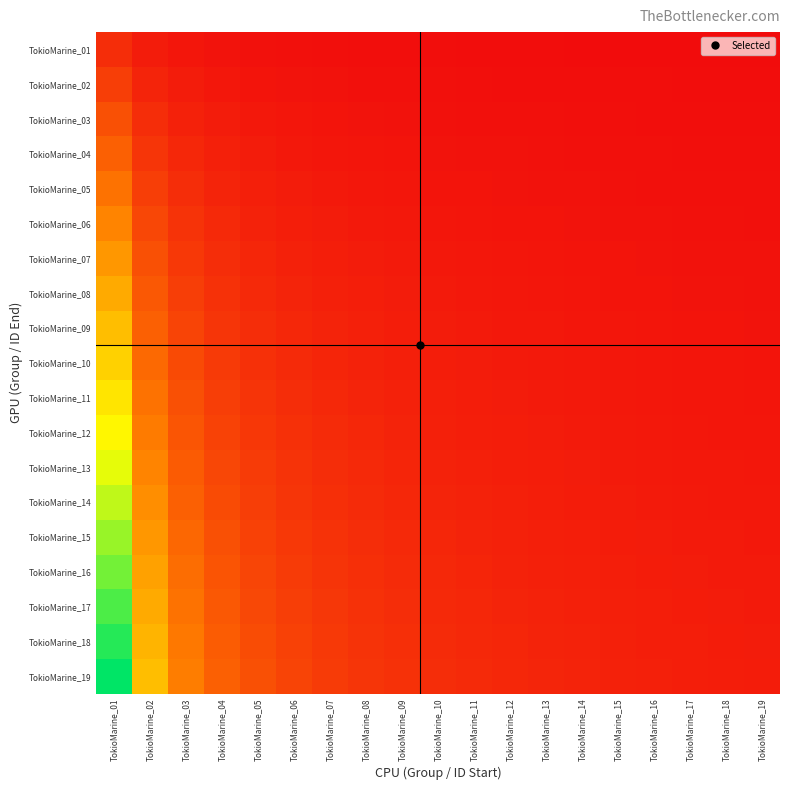

Which label corresponds to the smallest value in the chart?

TokioMarine_19